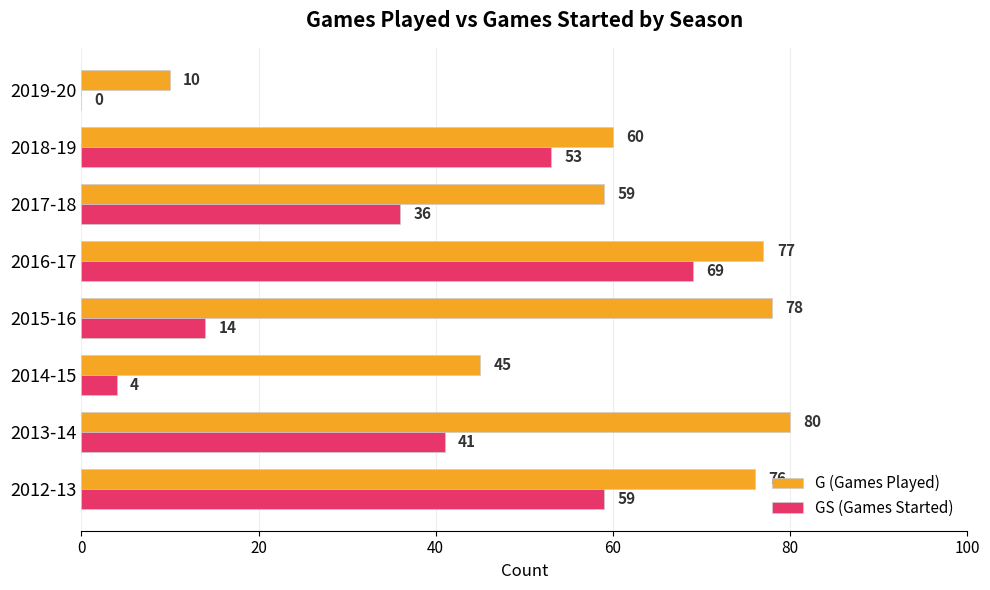

What is the total value across all series at 2014-15?

49